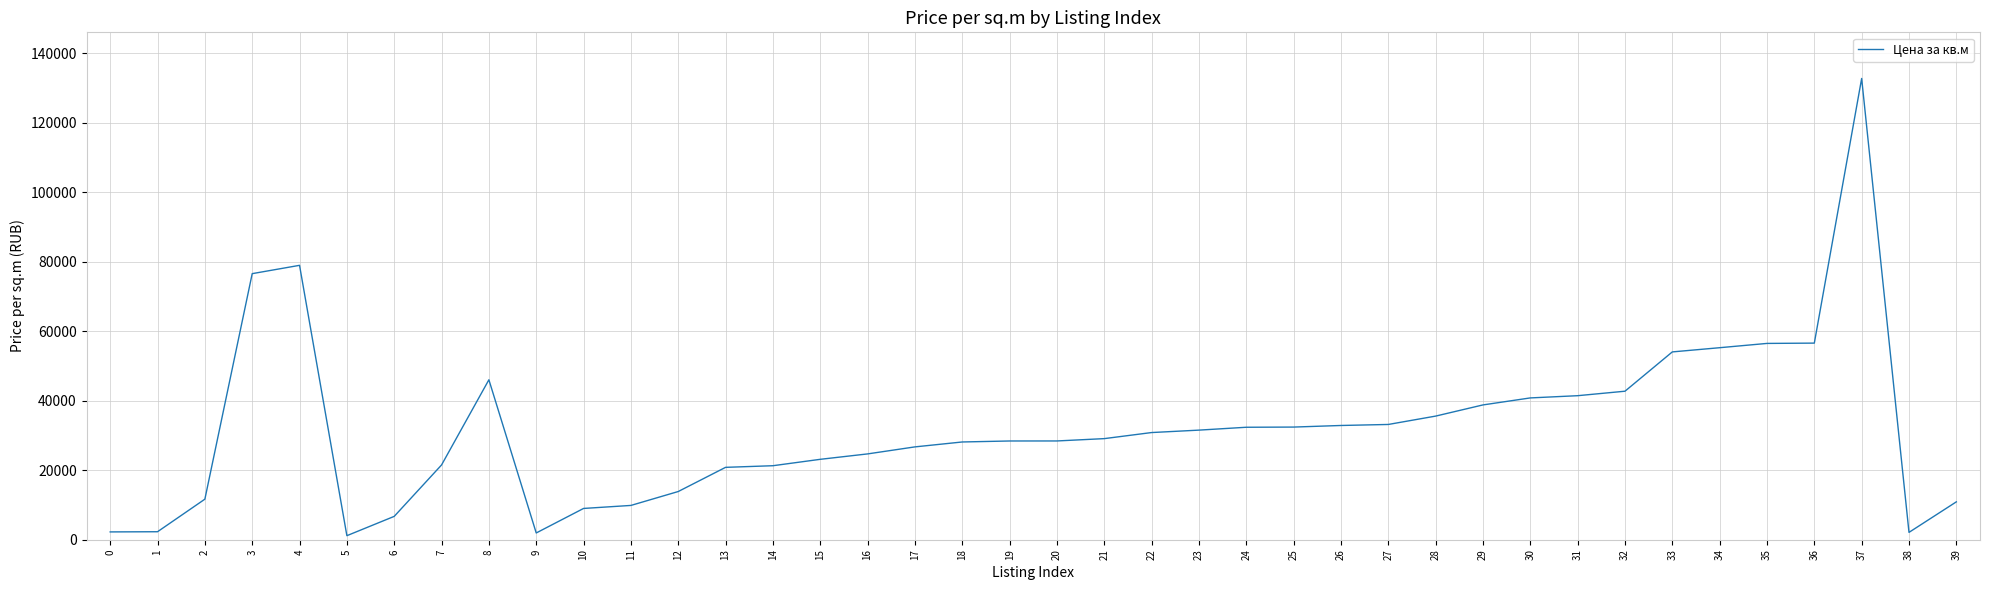

Is it true that the value at 1 is 2299.4?

True